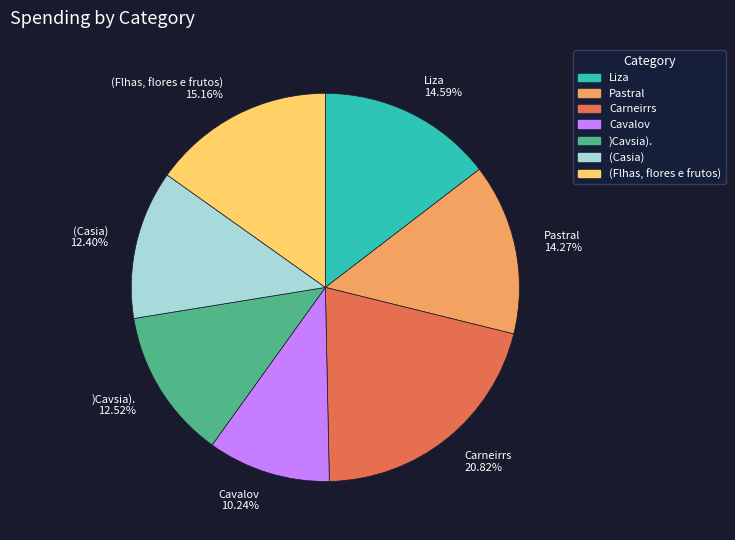

Do )Cavsia). and Liza together represent more than half of the pie?

No